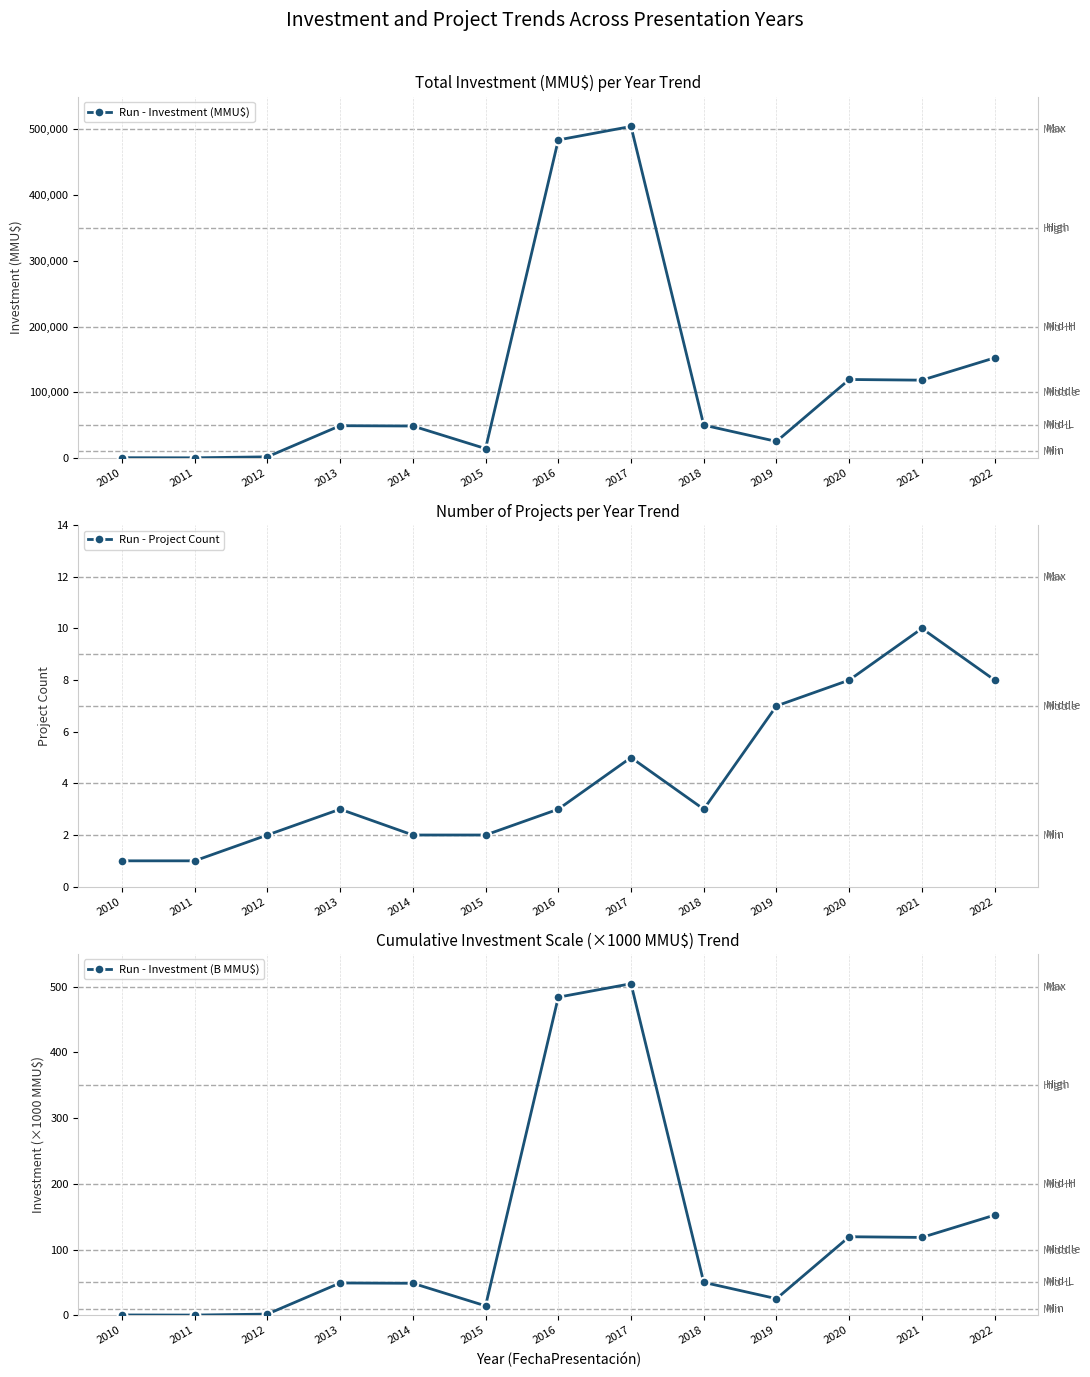

True or false: Run - Investment (MMU$) has a value of 752101.2 at 2016.

False